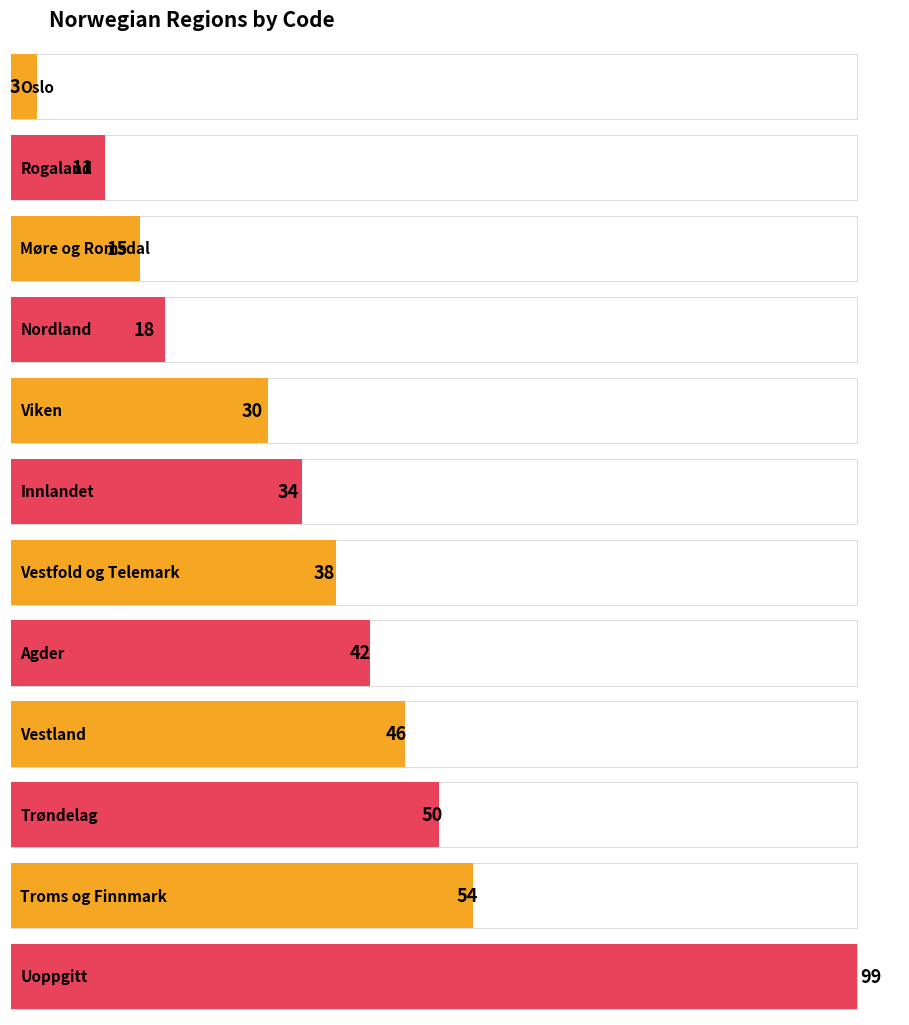

What is the difference between the maximum and second lowest values?

88